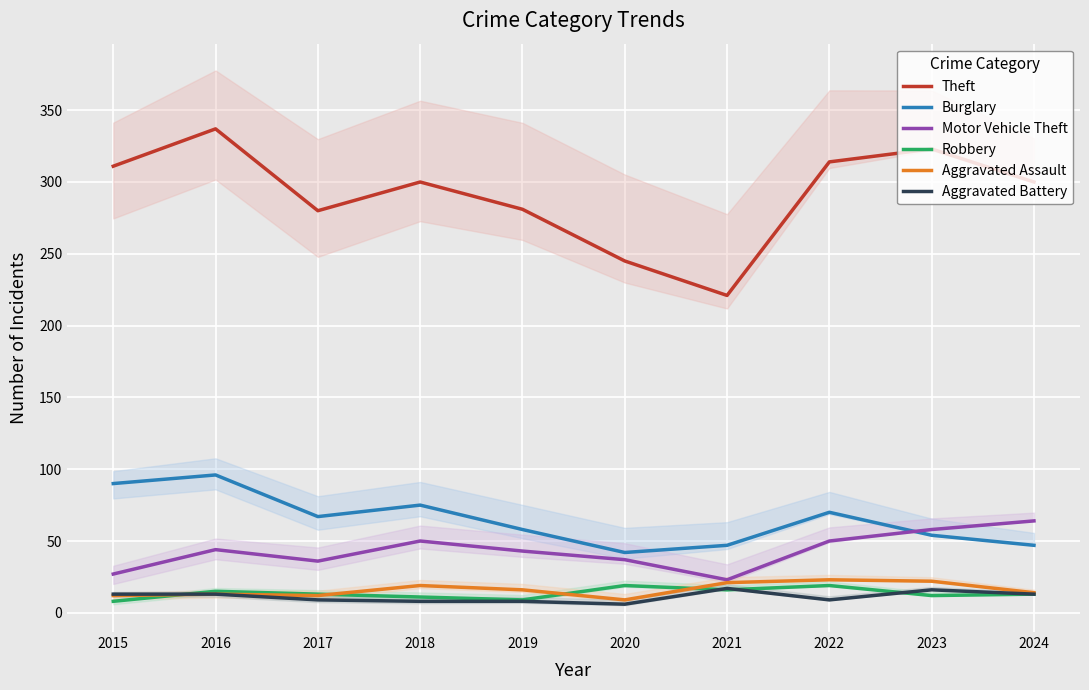

True or false: Aggravated Assault and Robbery intersect in this chart.

True